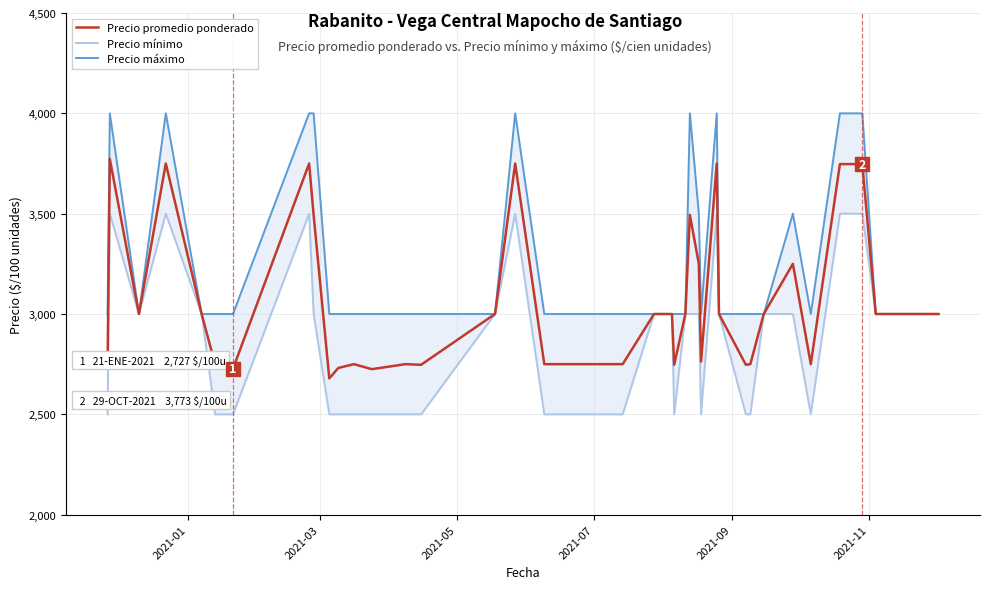

What is the sum of all Precio mínimo values?

115500